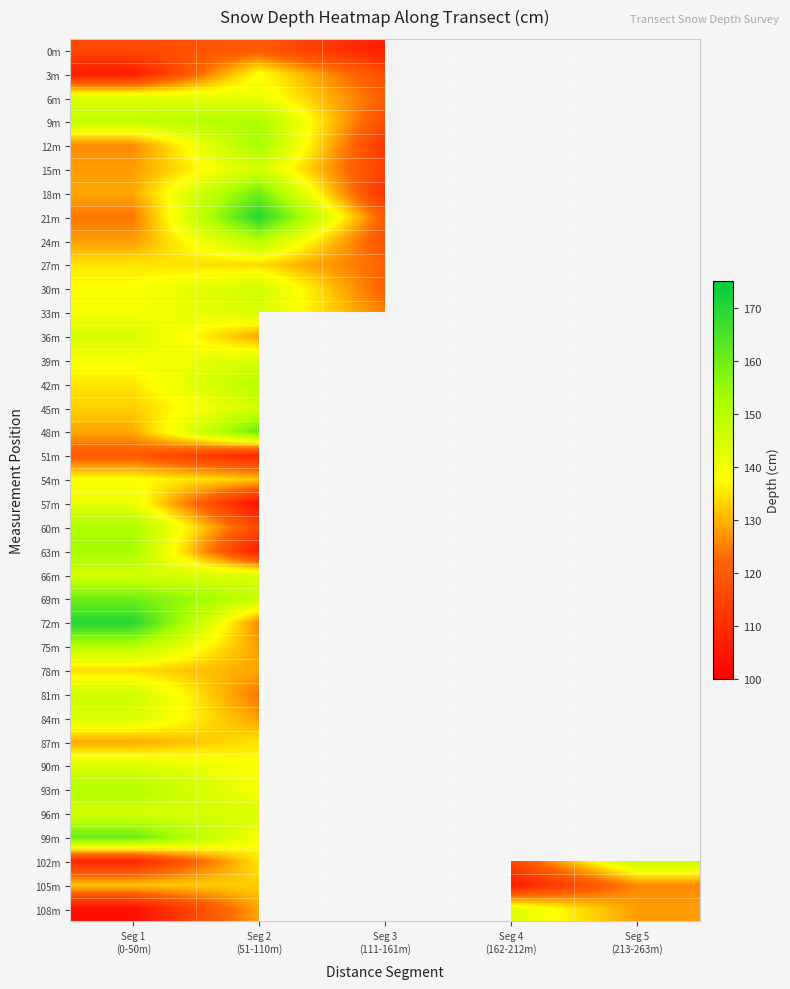

The 63m series shows 106.0 at Seg 2 (51-110m). True or false?

True